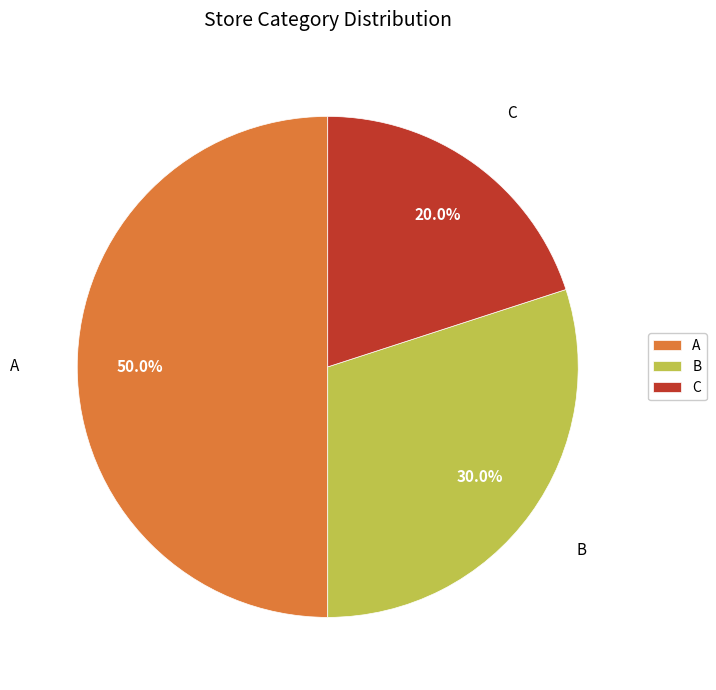

Combined, do B and A account for over 50%?

Yes